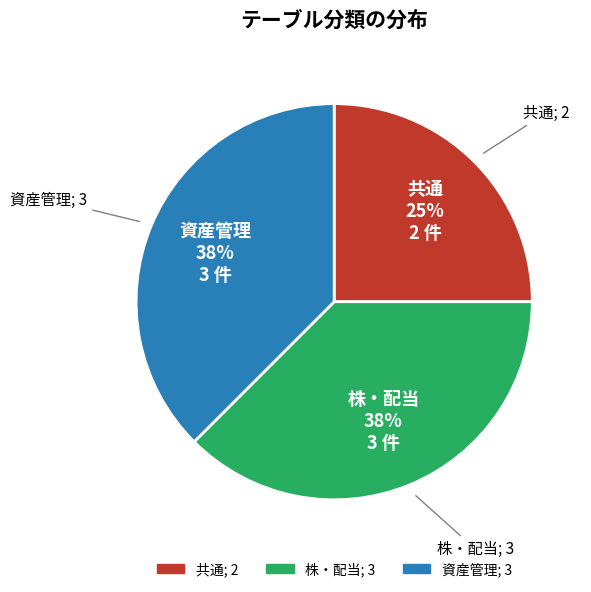

How many slices are in this pie chart?

3